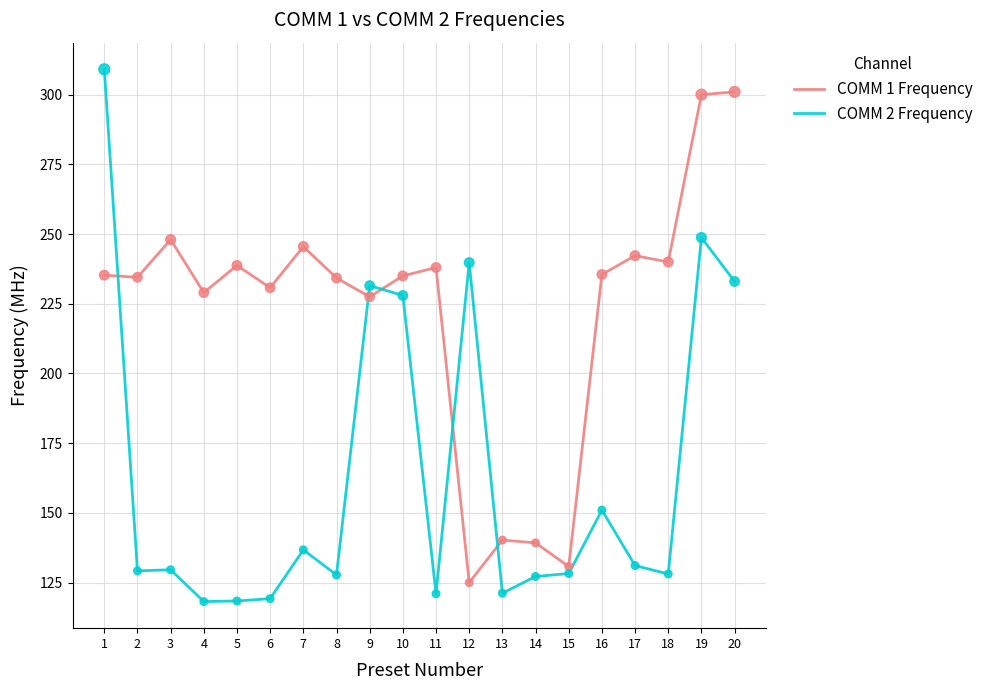

At how many categories does at least one series exceed 261?

3